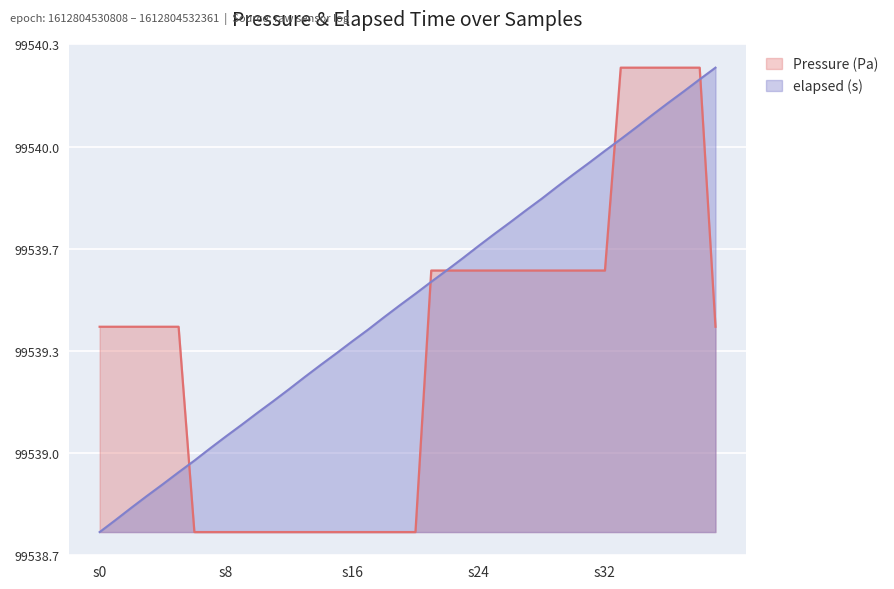

What value does the elapsed (s) series have at 26?

1.0